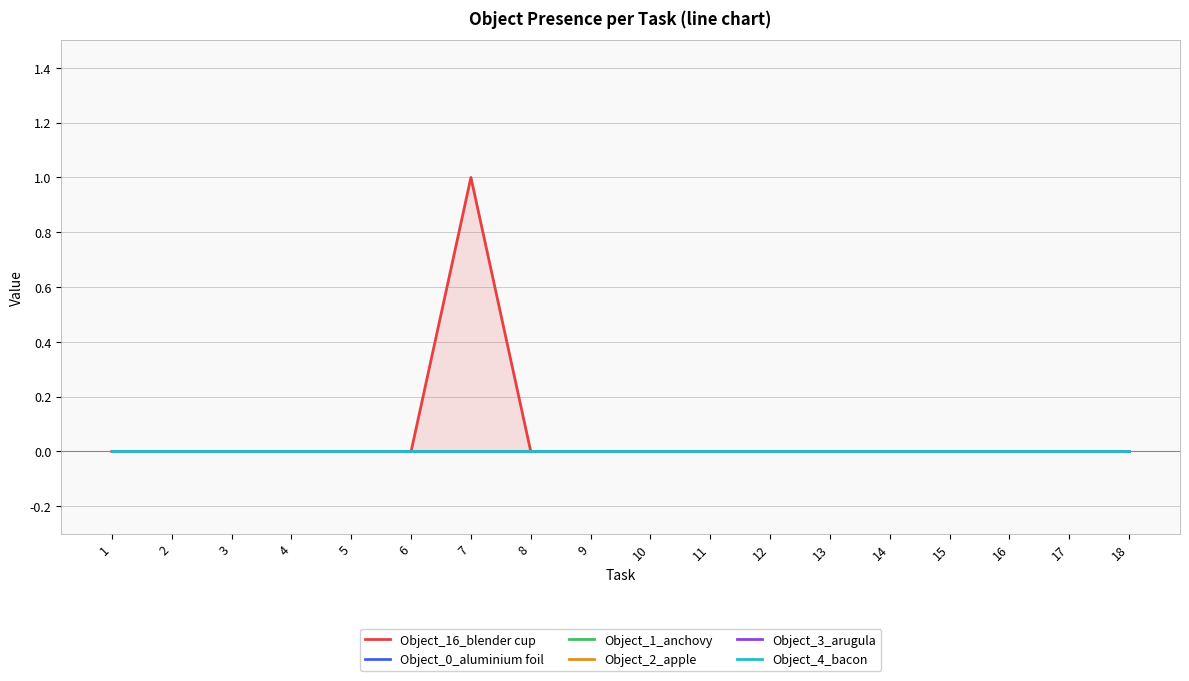

Which series changed the most between 4 and 12?

Object_16_blender cup